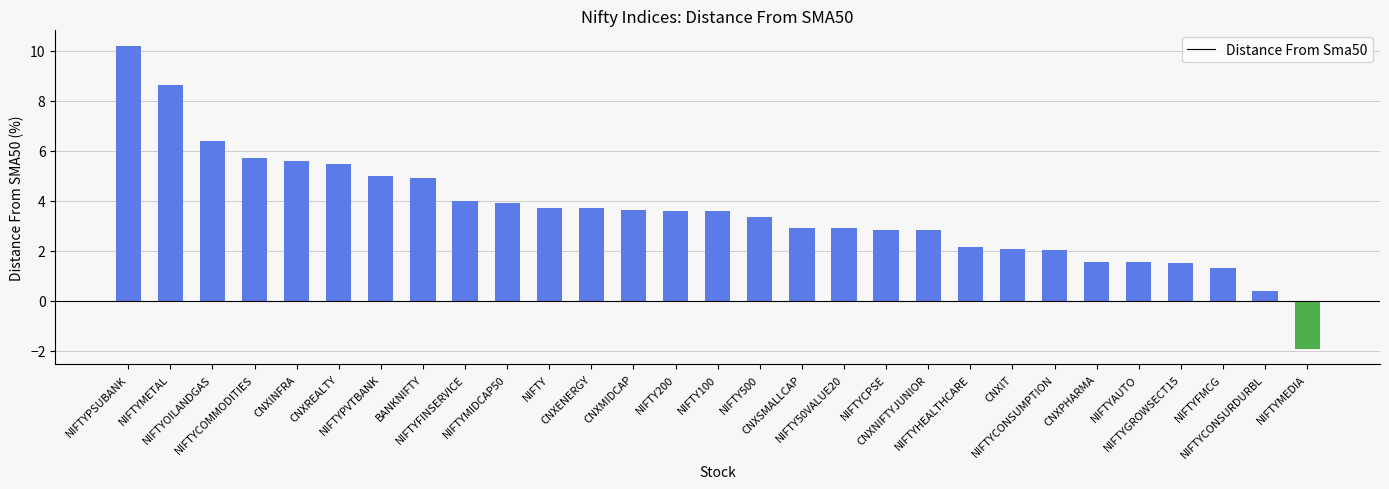

The value at NIFTYFINSERVICE is 1.7. True or false?

False